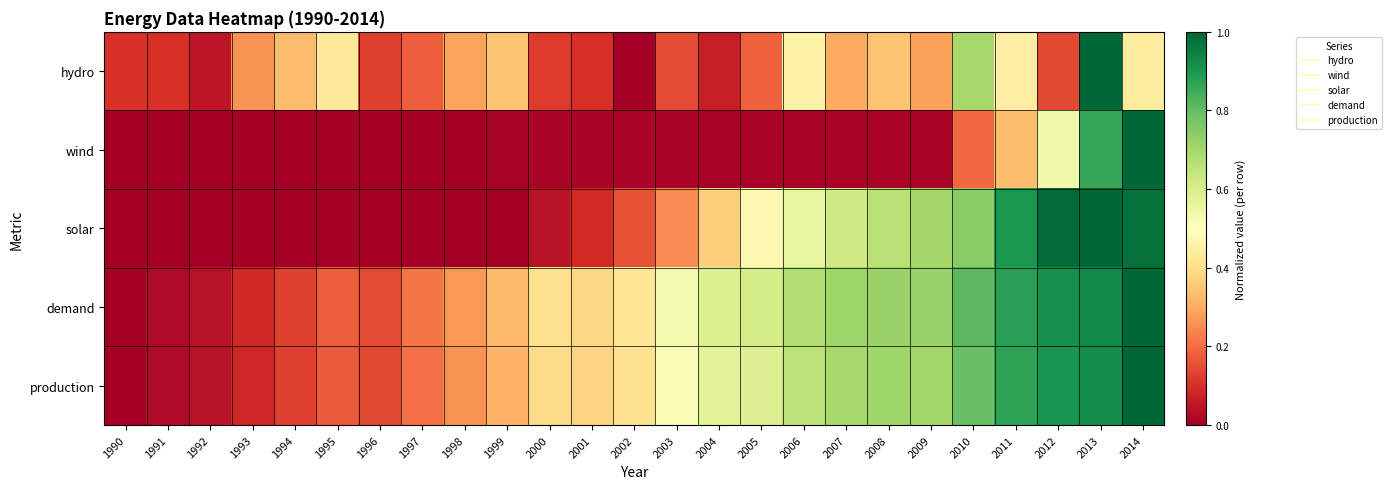

At how many categories does at least one series exceed 0?

25